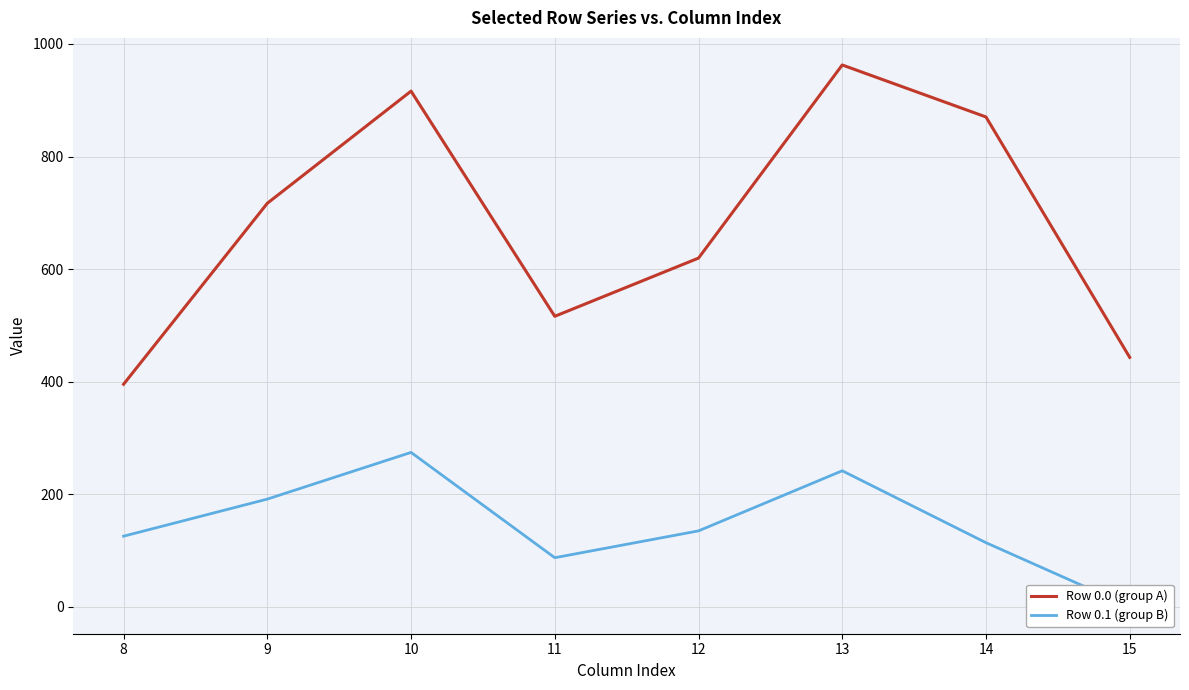

What is the greatest value displayed?

962.7